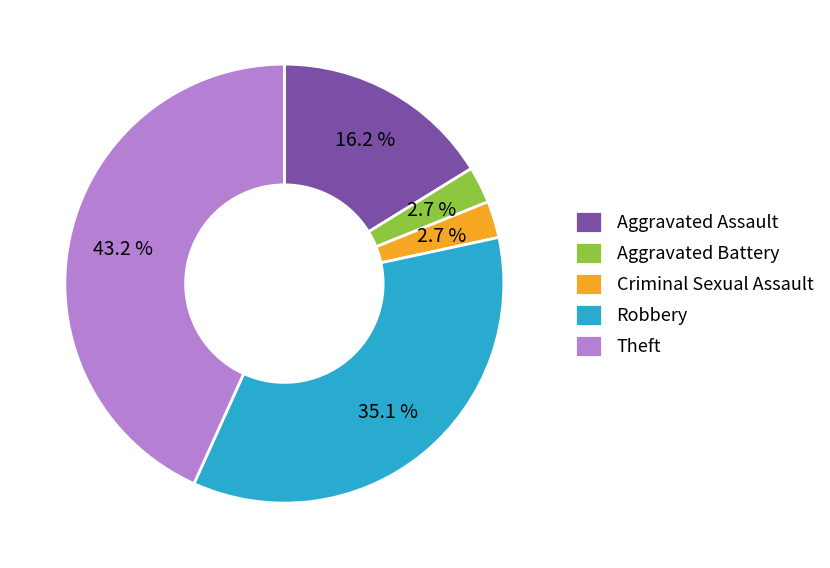

Is the sum of Criminal Sexual Assault and Robbery greater than half?

No